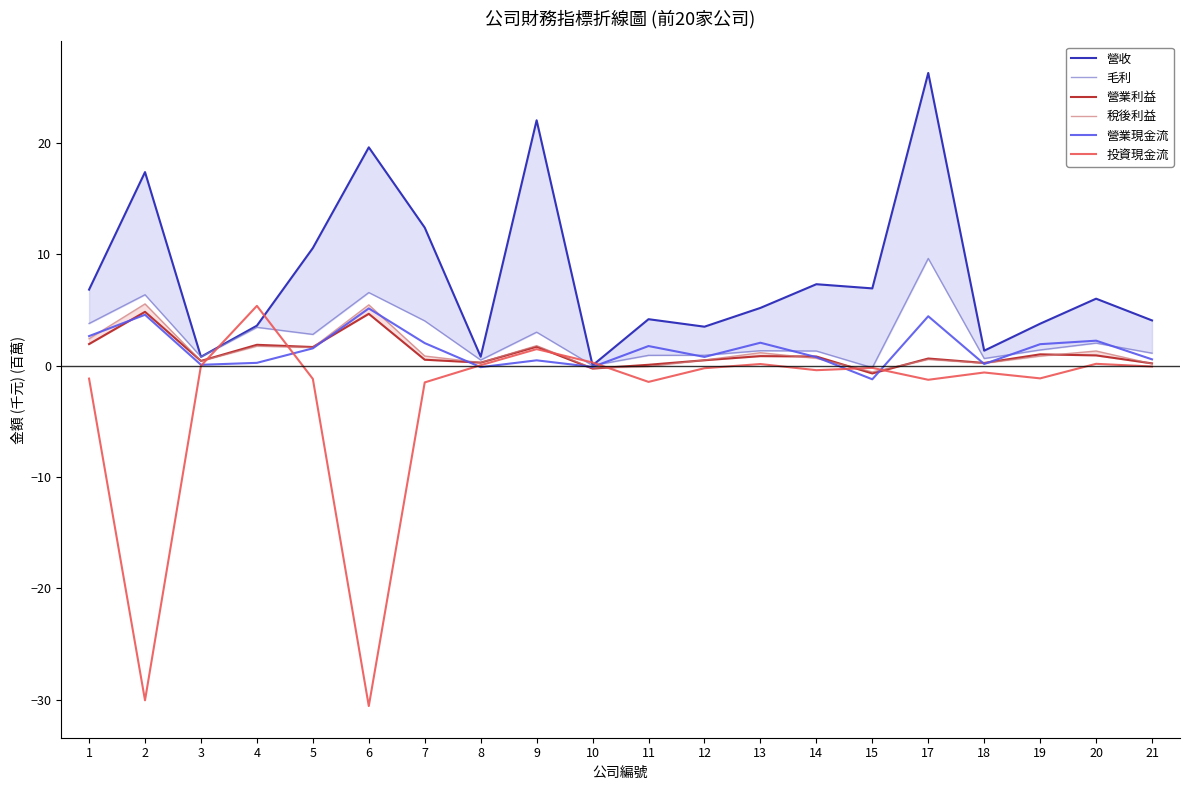

At 1, list the series in order from largest to smallest.

營收, 毛利, 營業現金流, 稅後利益, 營業利益, 投資現金流